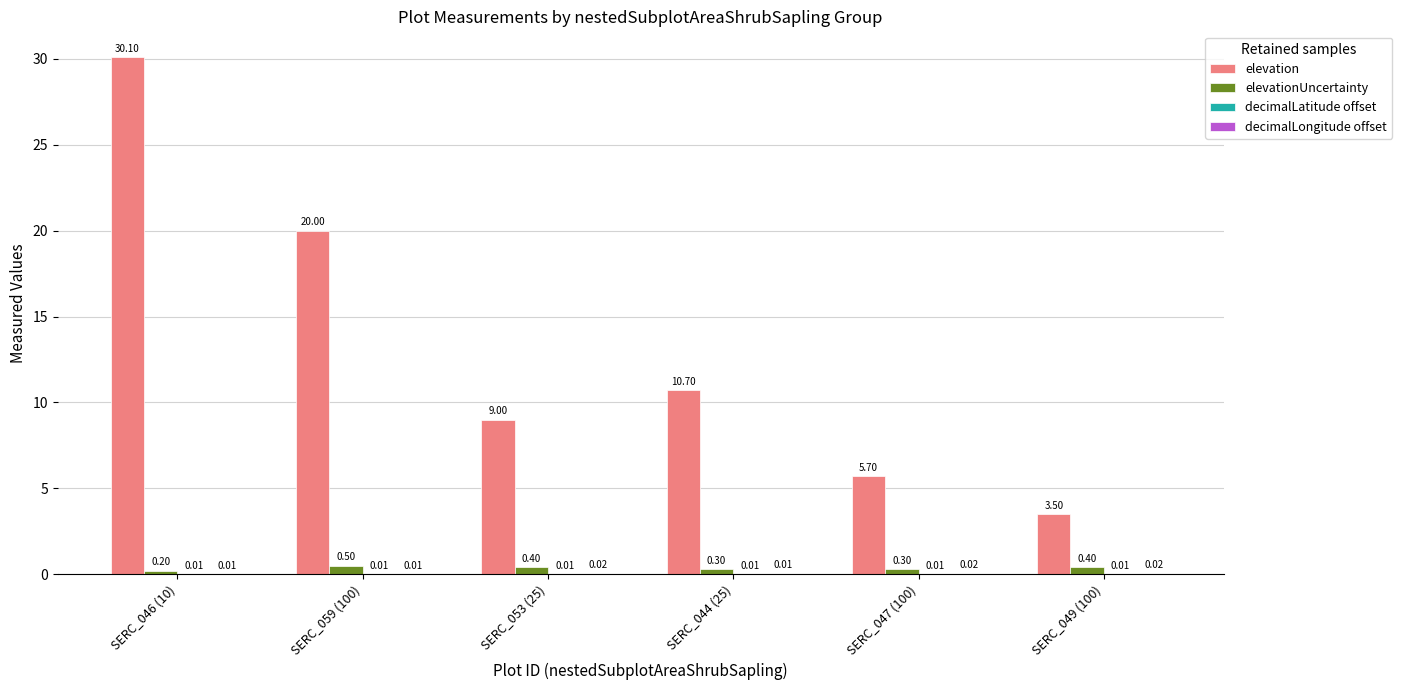

Which series has the largest range (max minus min)?

elevation